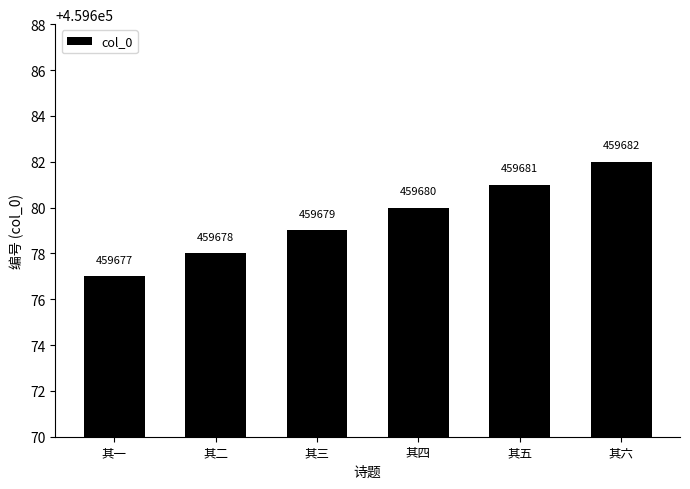

How many distinct data groups are displayed?

1